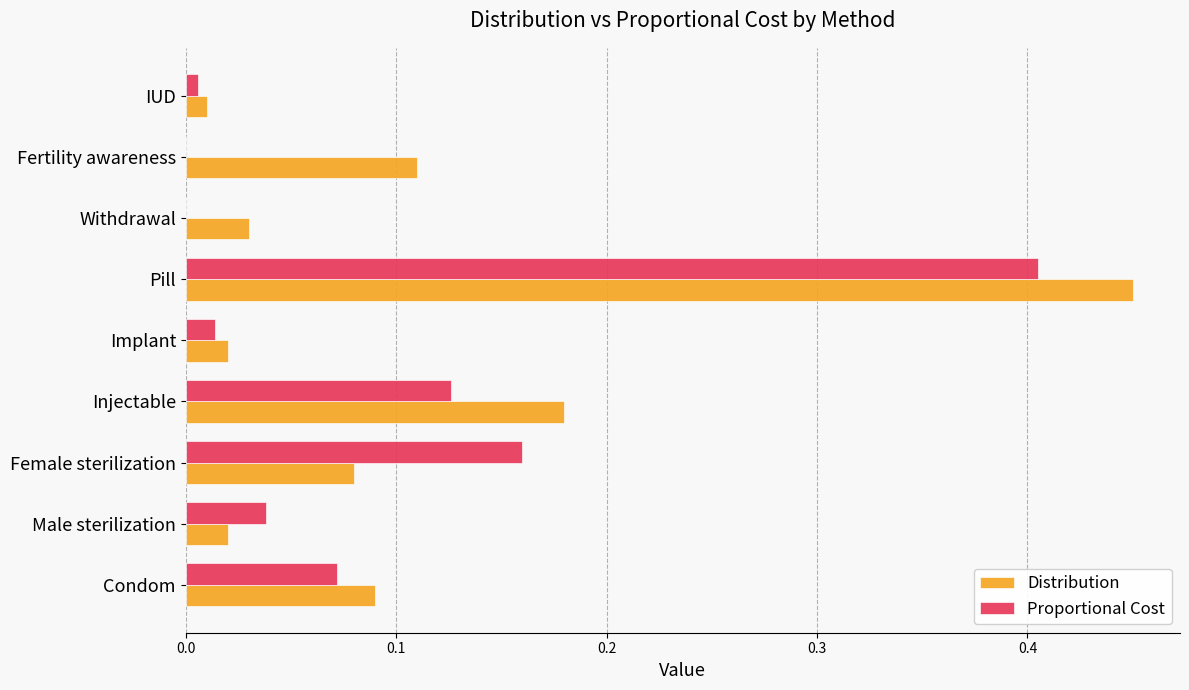

True or false: Proportional Cost has a value of 0.0 at Implant.

True